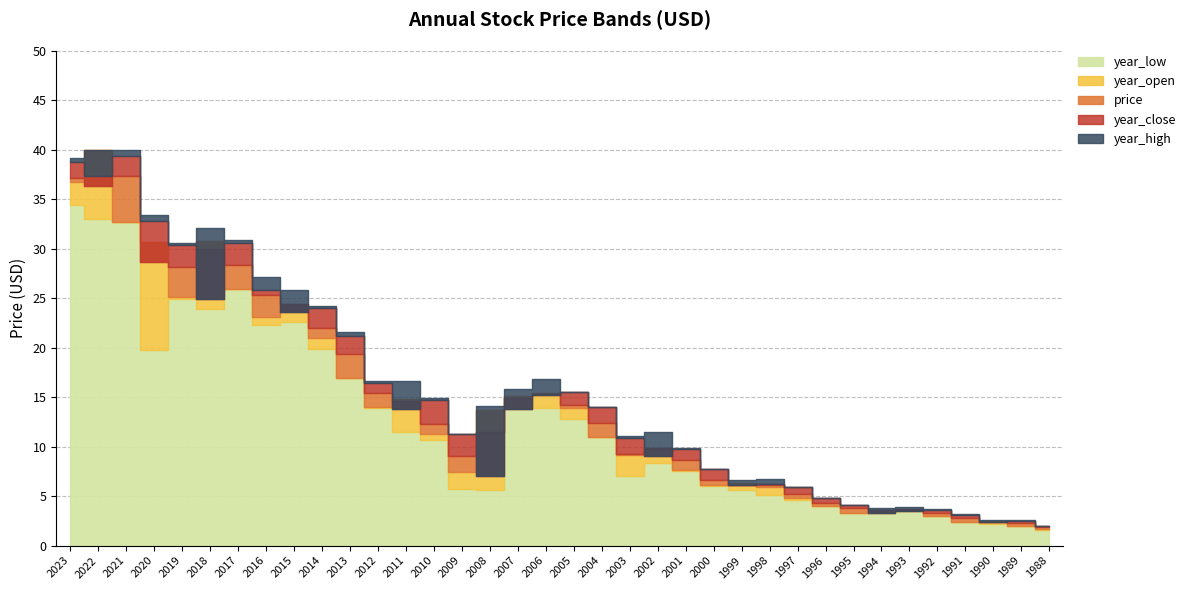

Reading left to right, list all the values displayed in this chart.

year_low: 2023=34.4	2022=33.0	2021=32.7	2020=19.8	2019=24.9	2018=23.9	2017=25.9	2016=22.3	2015=22.6	2014=19.8	2013=16.9	2012=13.9	2011=11.5	2010=10.7	2009=5.7	2008=5.6	2007=13.8	2006=13.9	2005=12.8	2004=11.0	2003=7.0	2002=8.3	2001=7.6	2000=6.0	1999=5.7	1998=5.2	1997=4.6	1996=4.0	1995=3.3	1994=3.3	1993=3.5	1992=3.0	1991=2.4	1990=2.2	1989=2.0	1988=1.6
year_open: 2023=36.7	2022=40.0	2021=32.7	2020=30.7	2019=25.2	2018=30.8	2017=25.9	2016=23.1	2015=23.8	2014=20.9	2013=16.9	2012=14.0	2011=14.8	2010=11.3	2009=7.4	2008=13.7	2007=15.1	2006=15.4	2005=13.9	2004=11.0	2003=9.1	2002=9.7	2001=7.7	2000=6.1	1999=6.3	1998=5.9	1997=4.8	1996=4.1	1995=3.3	1994=3.6	1993=3.6	1992=3.0	1991=2.4	1990=2.5	1989=2.0	1988=1.6
price: 2023=37.2	2022=36.3	2021=37.4	2020=28.7	2019=28.2	2018=30.0	2017=28.4	2016=25.3	2015=24.4	2014=22.0	2013=19.3	2012=15.4	2011=14.6	2010=12.3	2009=9.0	2008=11.4	2007=14.9	2006=15.3	2005=14.2	2004=12.4	2003=9.3	2002=9.9	2001=8.7	2000=6.6	1999=6.1	1998=6.2	1997=5.2	1996=4.3	1995=3.8	1994=3.6	1993=3.7	1992=3.3	1991=2.8	1990=2.4	1989=2.3	1988=1.9
year_close: 2023=38.8	2022=37.3	2021=39.4	2020=32.8	2019=30.4	2018=24.9	2017=30.6	2016=25.8	2015=23.6	2014=24.0	2013=21.2	2012=16.5	2011=13.8	2010=14.7	2009=11.3	2008=7.0	2007=13.8	2006=15.2	2005=15.5	2004=14.0	2003=10.9	2002=9.1	2001=9.7	2000=7.8	1999=6.1	1998=6.2	1997=5.9	1996=4.8	1995=4.1	1994=3.3	1993=3.5	1992=3.6	1991=3.1	1990=2.3	1989=2.5	1988=2.0
year_high: 2023=39.2	2022=40.0	2021=40.0	2020=33.4	2019=30.6	2018=32.1	2017=30.9	2016=27.2	2015=25.8	2014=24.2	2013=21.6	2012=16.6	2011=16.6	2010=14.9	2009=11.3	2008=14.1	2007=15.8	2006=16.8	2005=15.5	2004=14.0	2003=11.1	2002=11.4	2001=9.9	2000=7.8	1999=6.6	1998=6.7	1997=5.9	1996=4.8	1995=4.1	1994=3.8	1993=3.9	1992=3.7	1991=3.2	1990=2.6	1989=2.6	1988=2.0